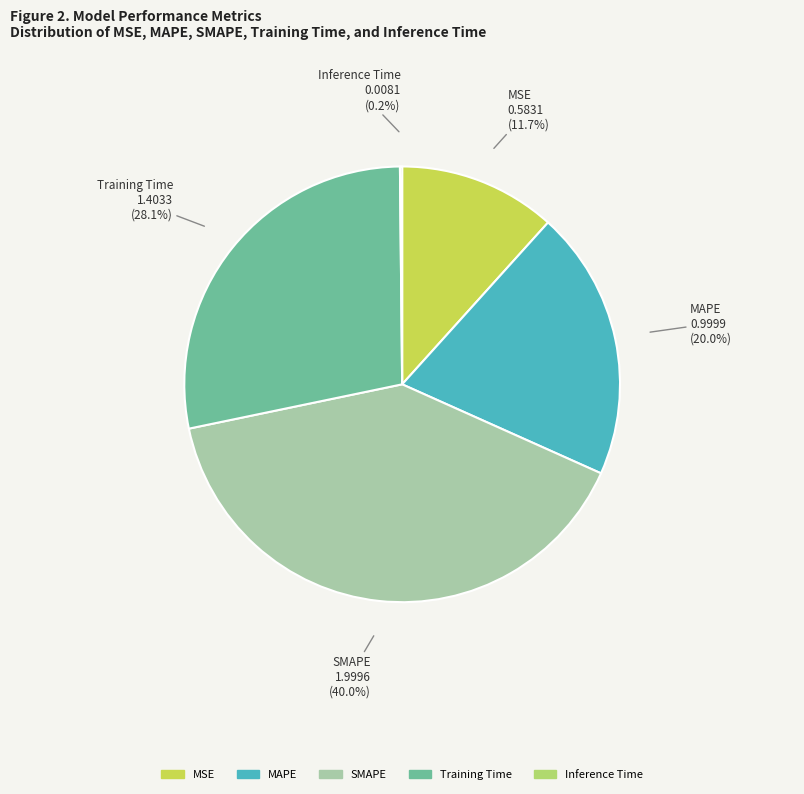

Which has a higher value, SMAPE or Training Time?

SMAPE